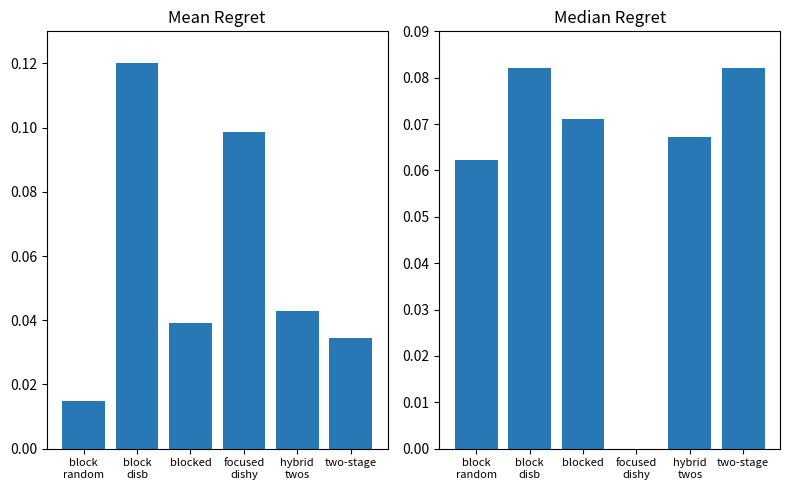

At how many categories does at least one series exceed 0?

6